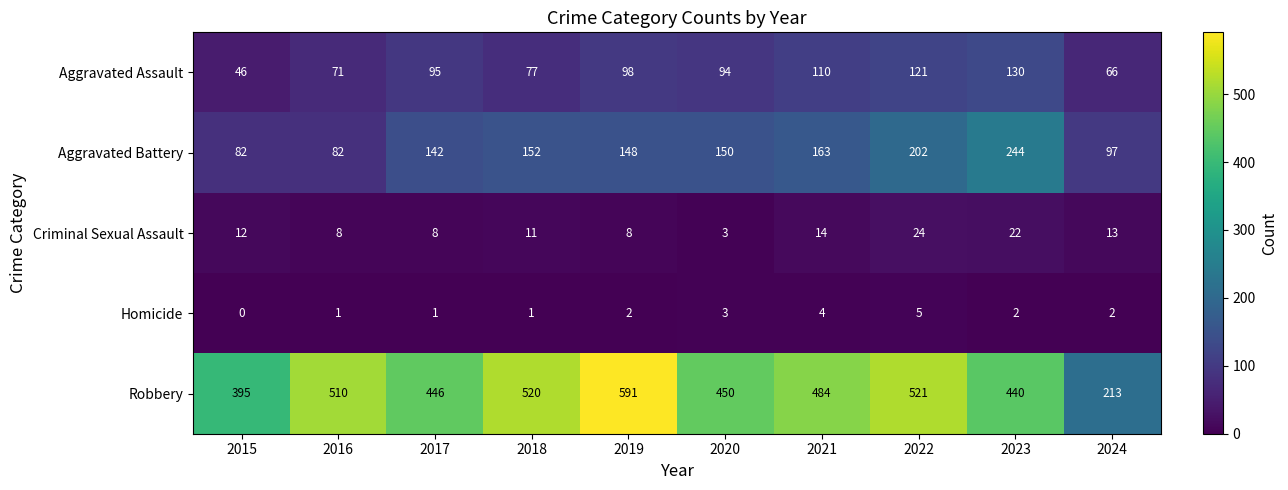

At which category does the chart reach its minimum across all series?

2015